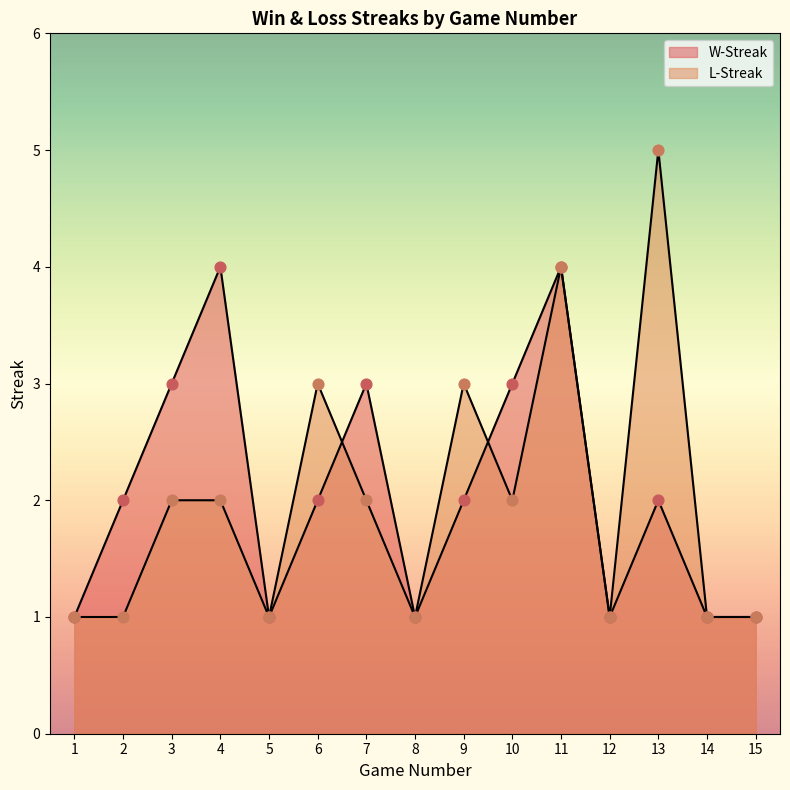

At how many categories does at least one series exceed 3?

3